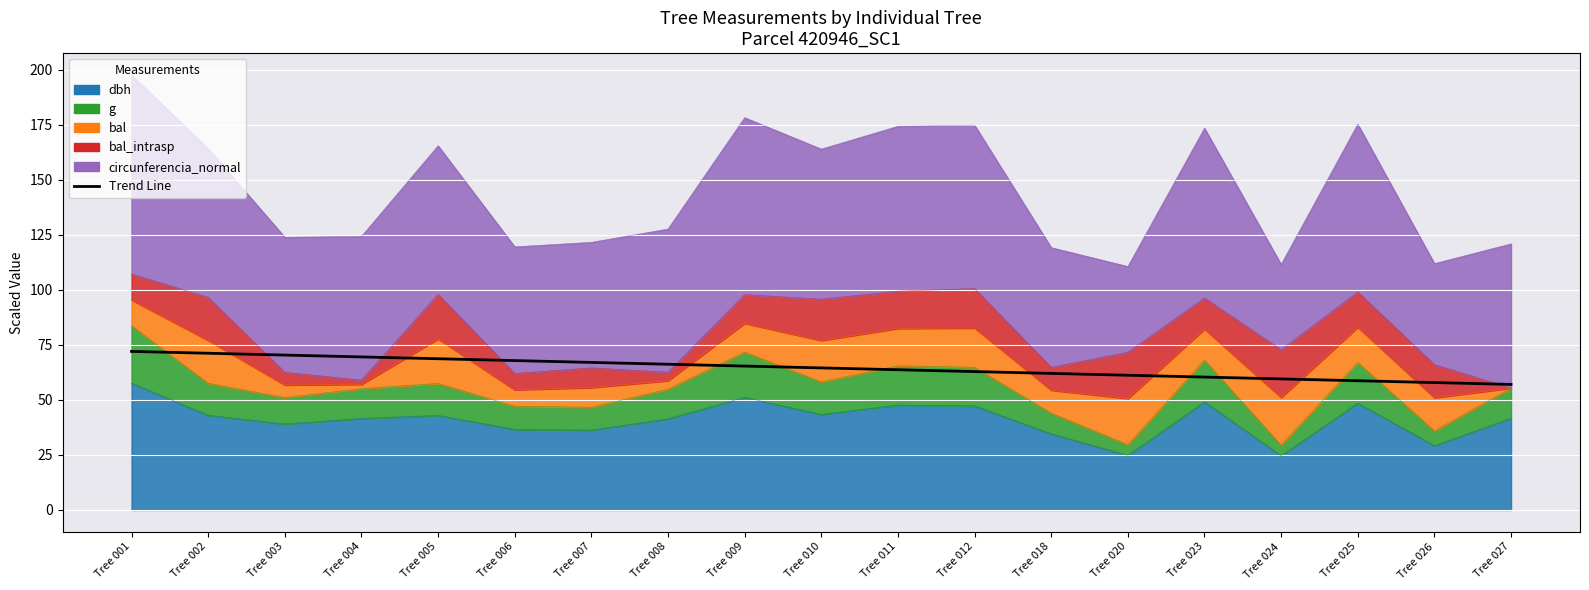

Reading left to right, extract all data points from this chart.

72.0	71.2	70.4	69.5	68.7	67.9	67.0	66.2	65.4	64.5	63.7	62.9	62.0	61.2	60.4	59.5	58.7	57.9	57.0